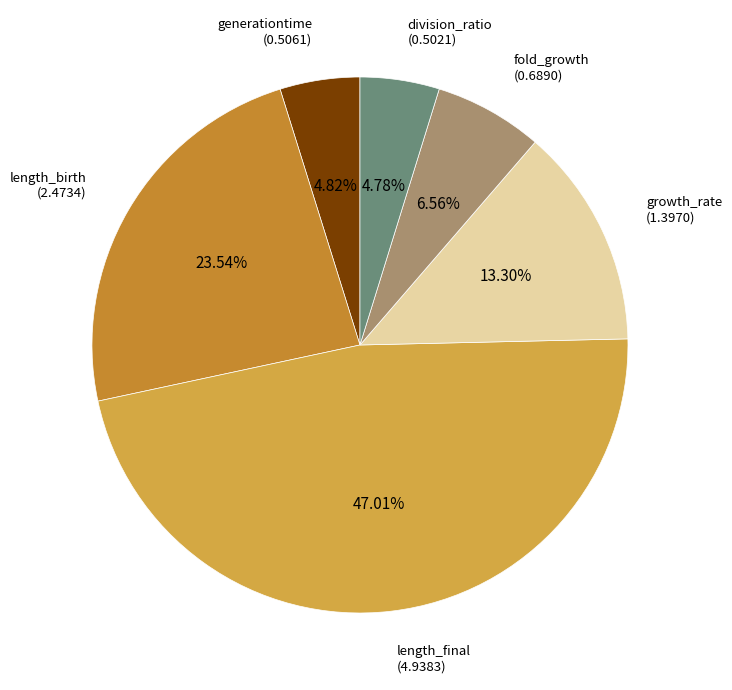

What percentage is the length_final slice, to the nearest percent?

47%